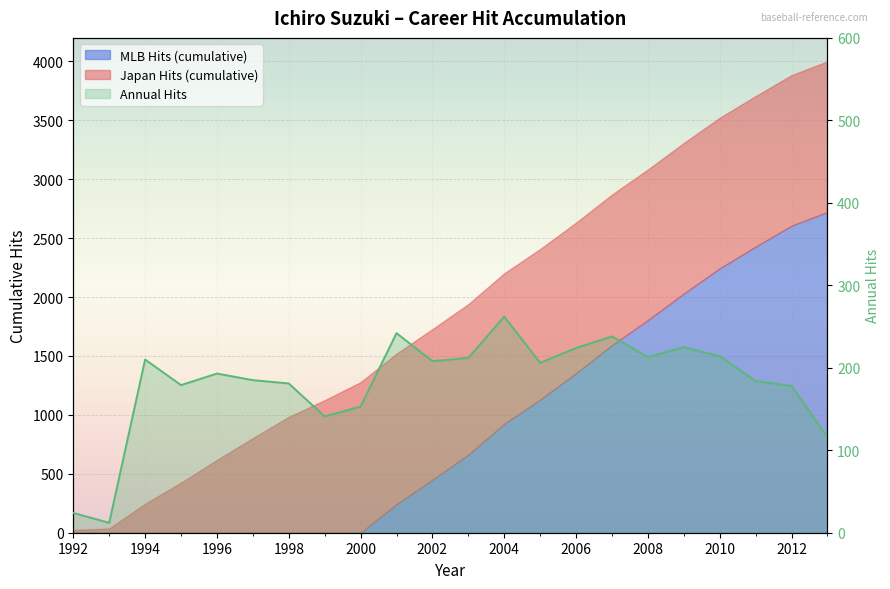

What is the average value?

182